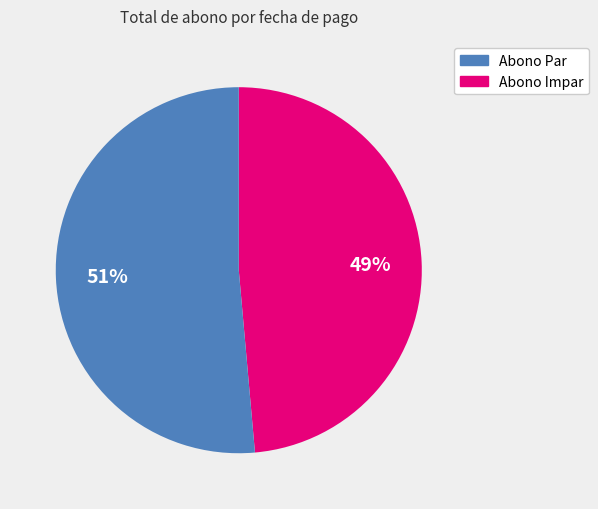

Is there any slice that represents more than half of the pie?

Yes